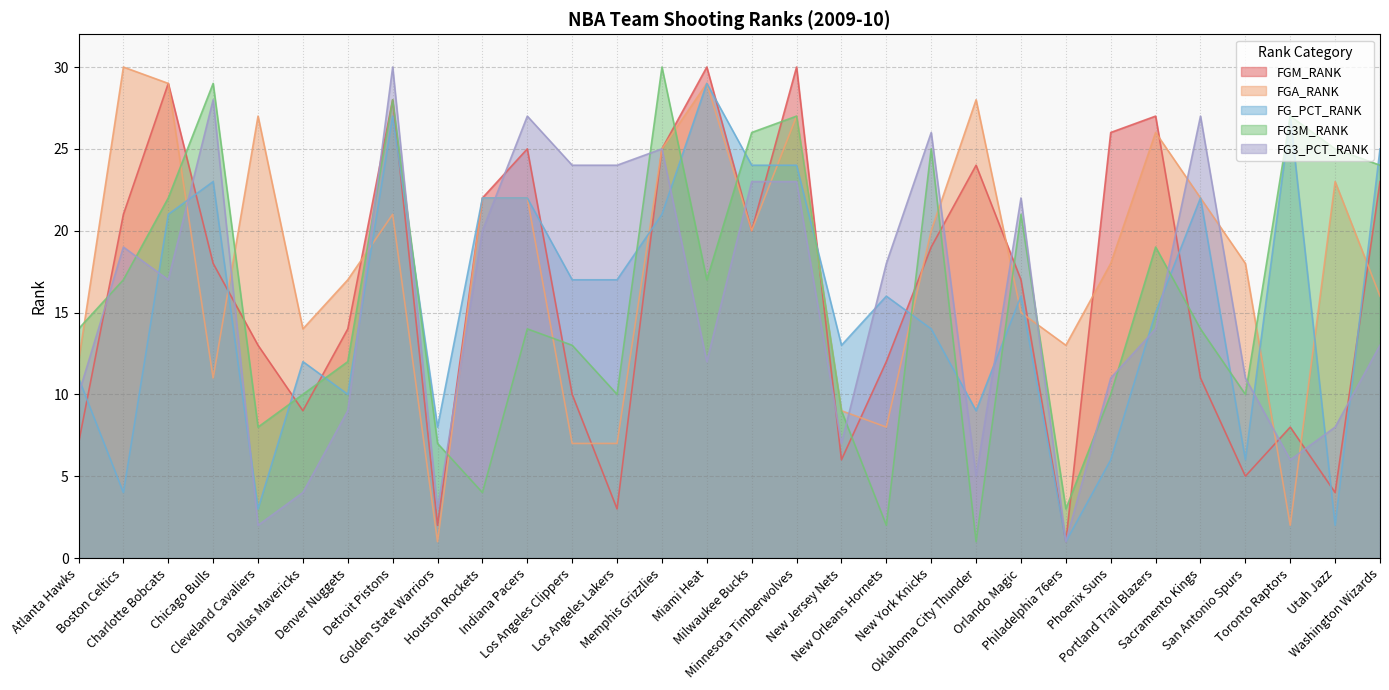

How many interior local valleys does the FG3M_RANK series have?

8